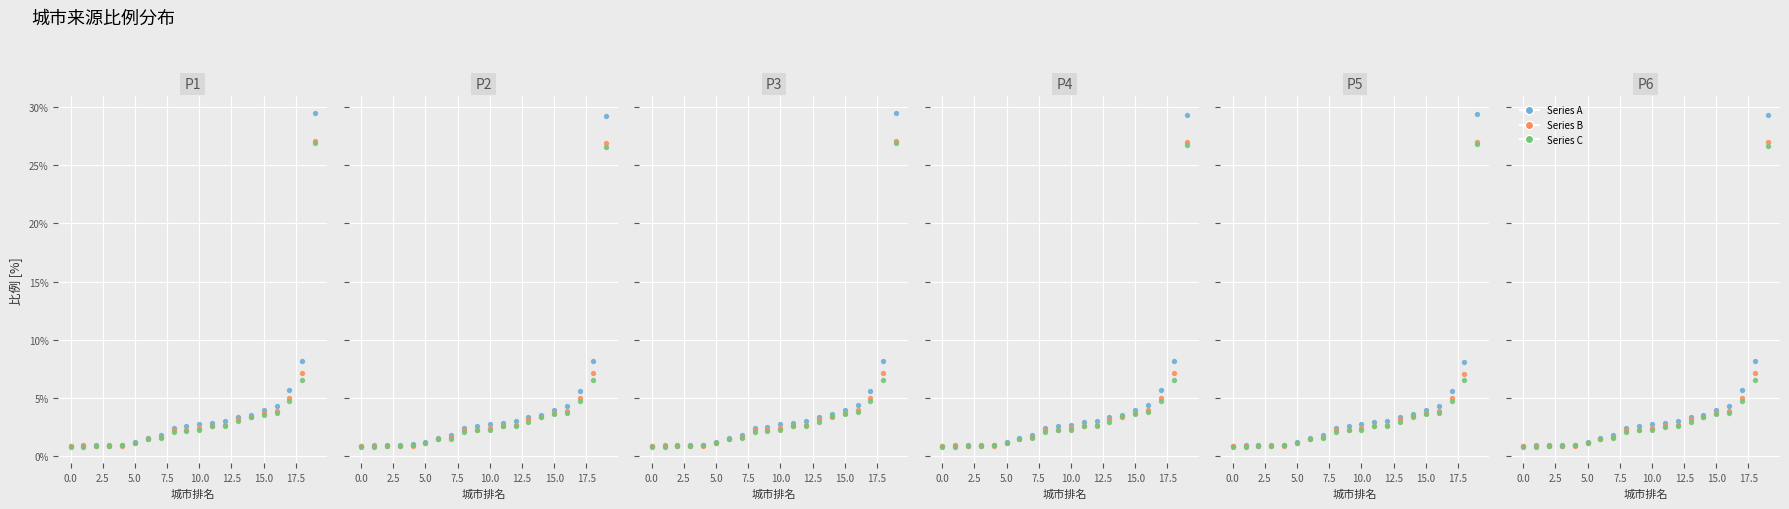

Which series reaches the maximum Y coordinate?

Series A